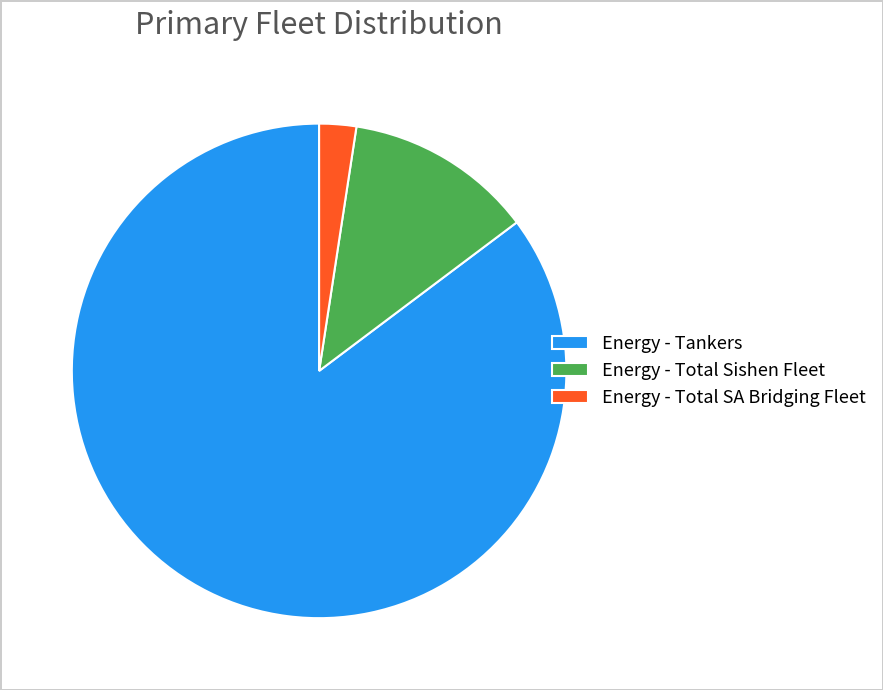

Does Energy - Tankers represent more than half of the total?

Yes